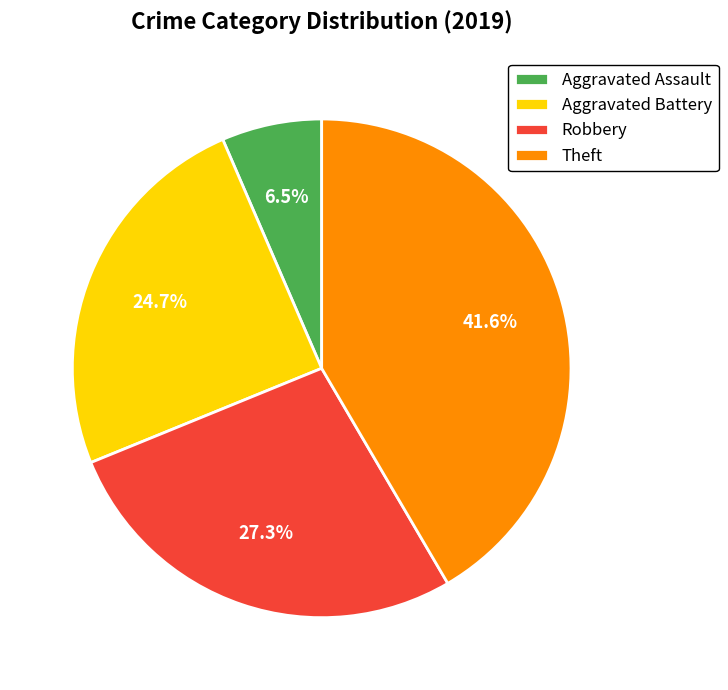

How many slices are in this pie chart?

4